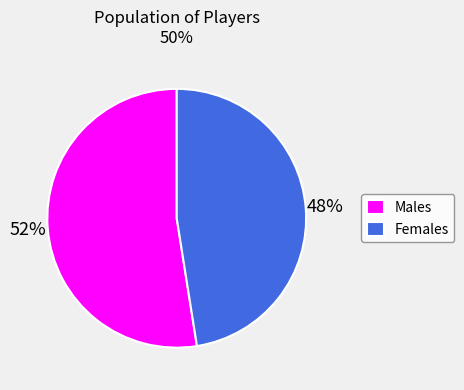

Count the number of slices in the pie.

2